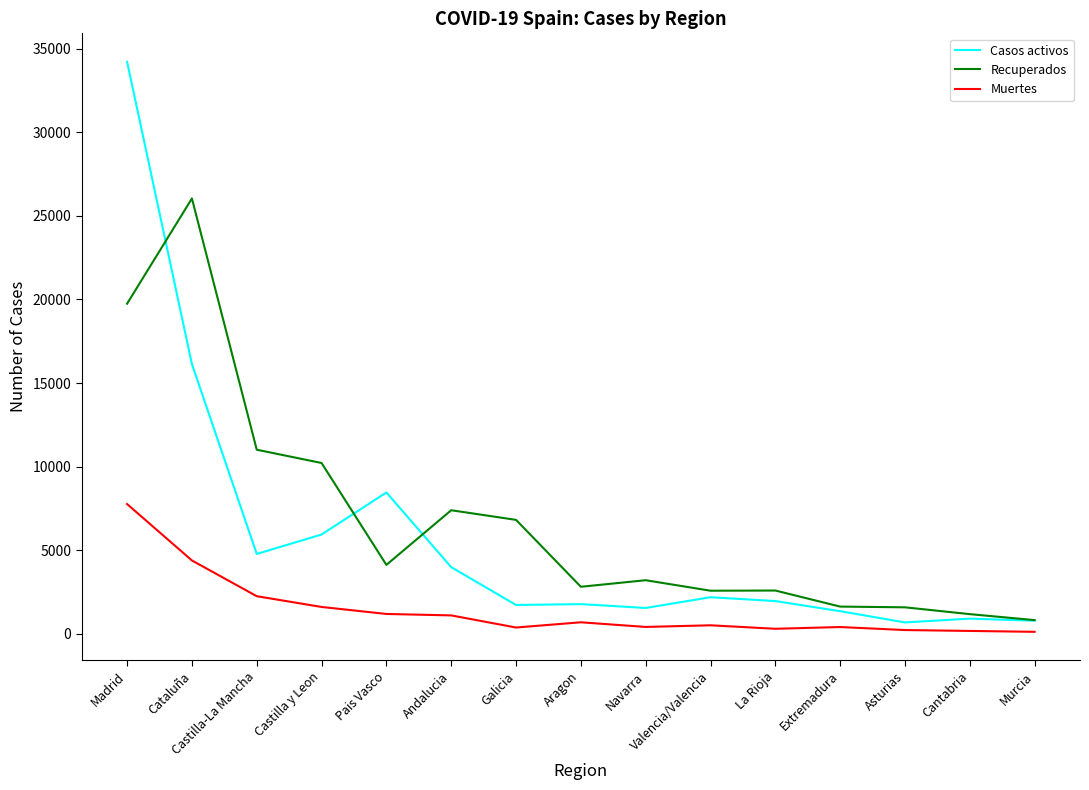

True or false: Muertes and Recuperados intersect in this chart.

False